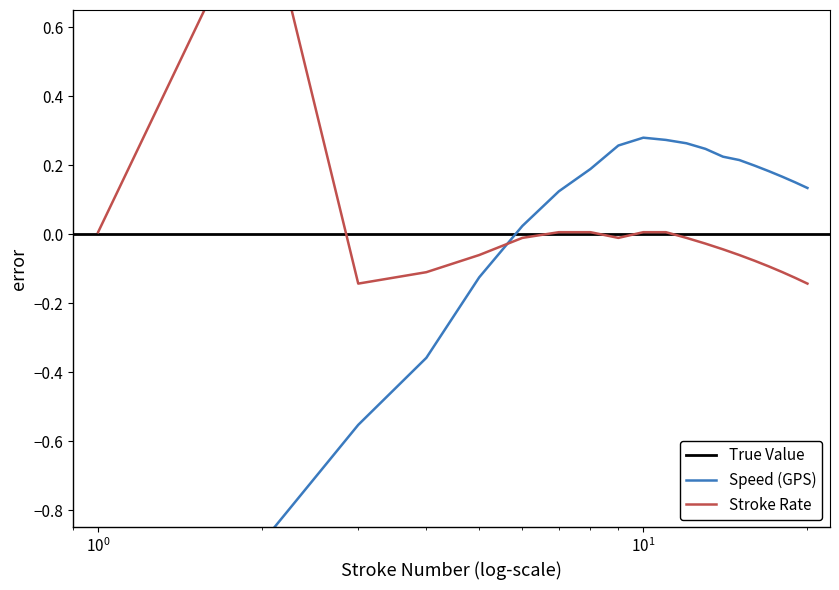

What is the total value across all series at 14?

0.2